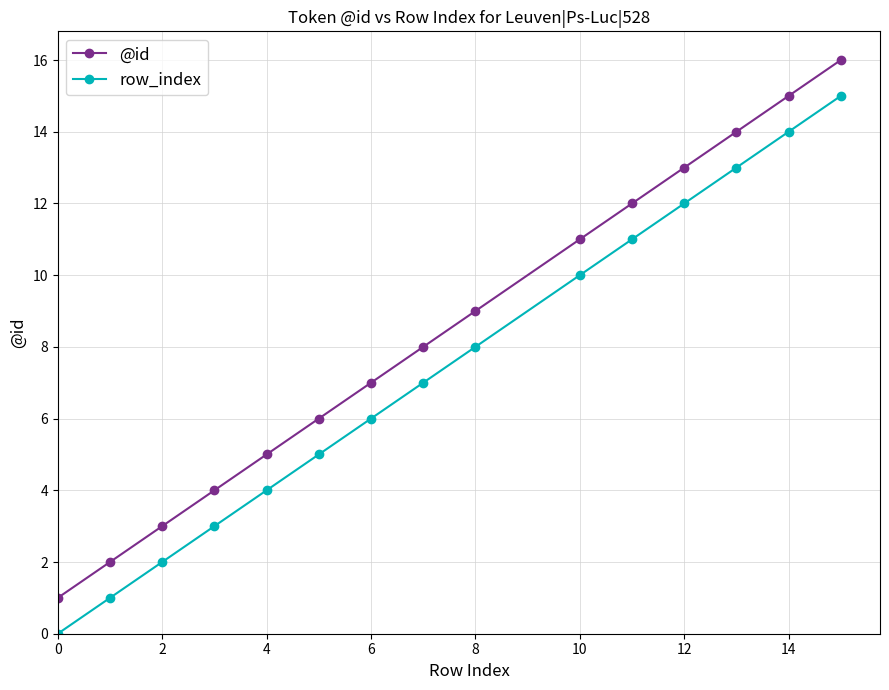

Reading left to right, what are all the values shown in this chart?

@id: 1	2	3	4	5	6	7	8	9	11	12	13	14	15	16
row_index: 0	1	2	3	4	5	6	7	8	10	11	12	13	14	15